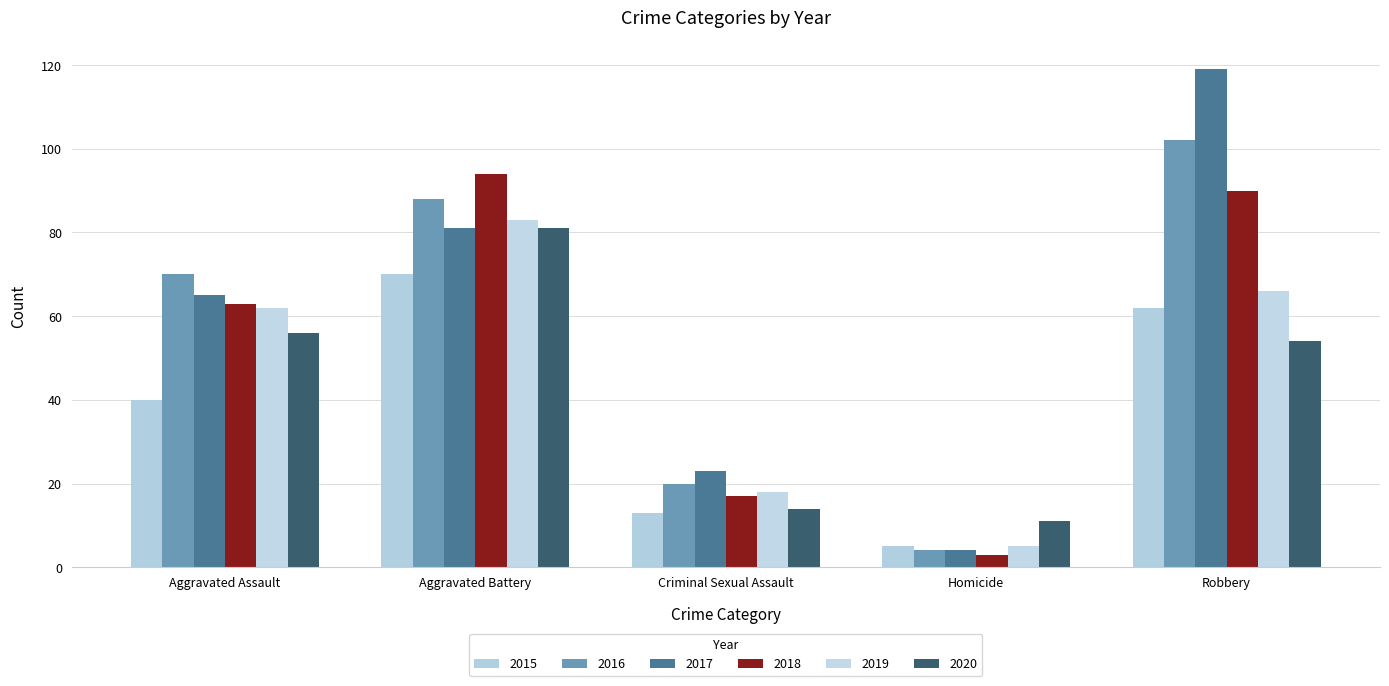

What position from the right is Aggravated Battery?

4